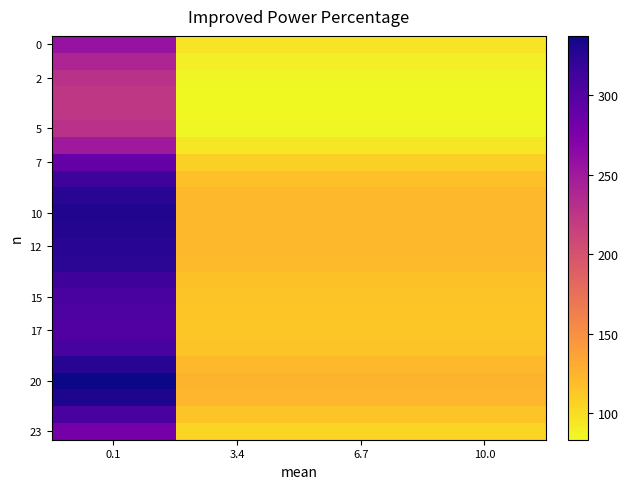

What is the total value across all series at 3.4?

2613.0